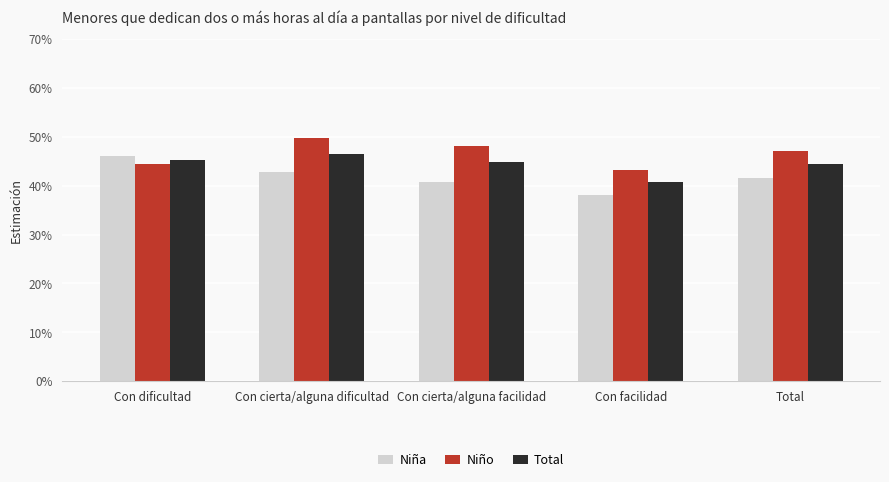

What are all the series names shown in the legend?

Niña, Niño, Total